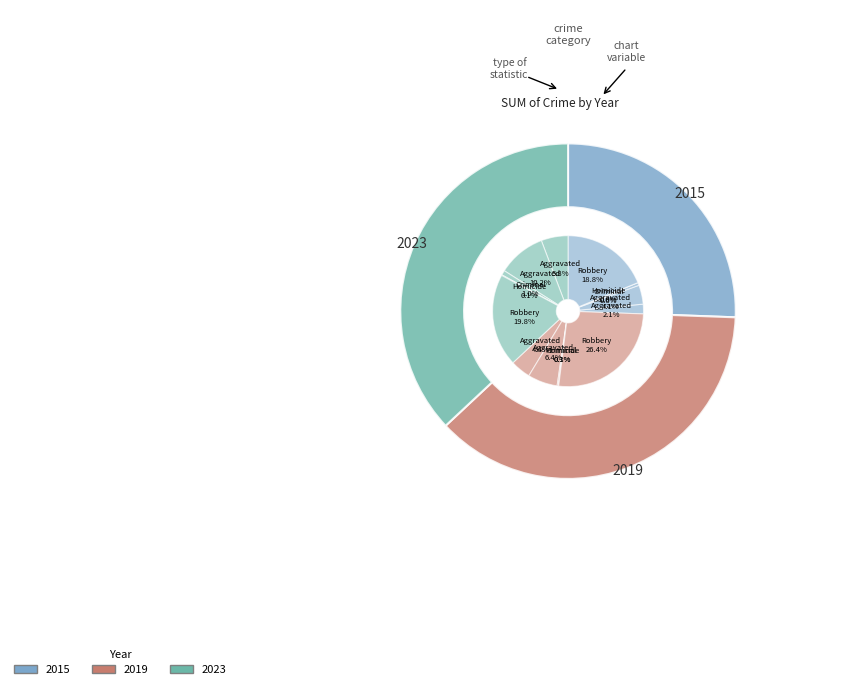

Does any single category account for the majority?

Yes